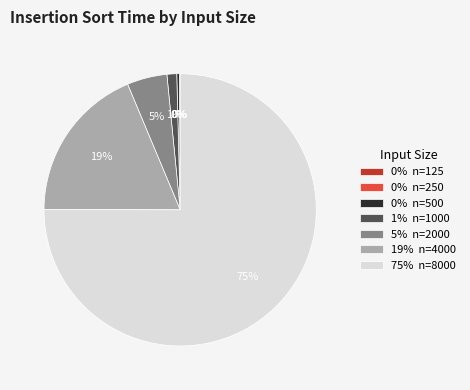

Does any single category account for the majority?

Yes